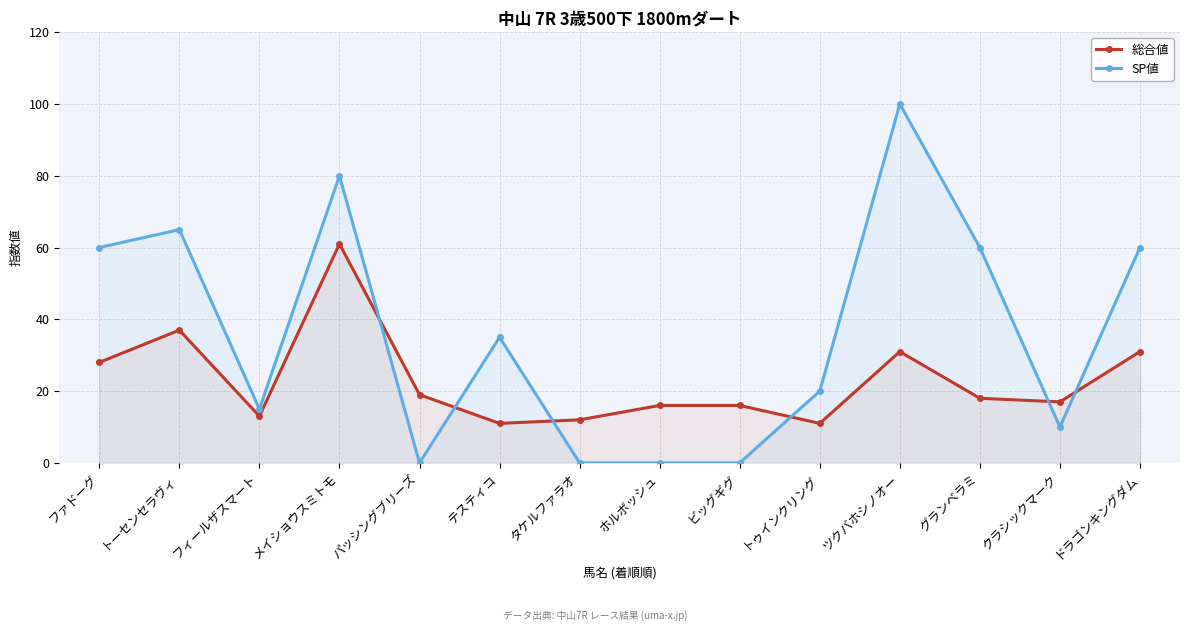

Where does the 総合値 series first go above 18?

ファドーグ